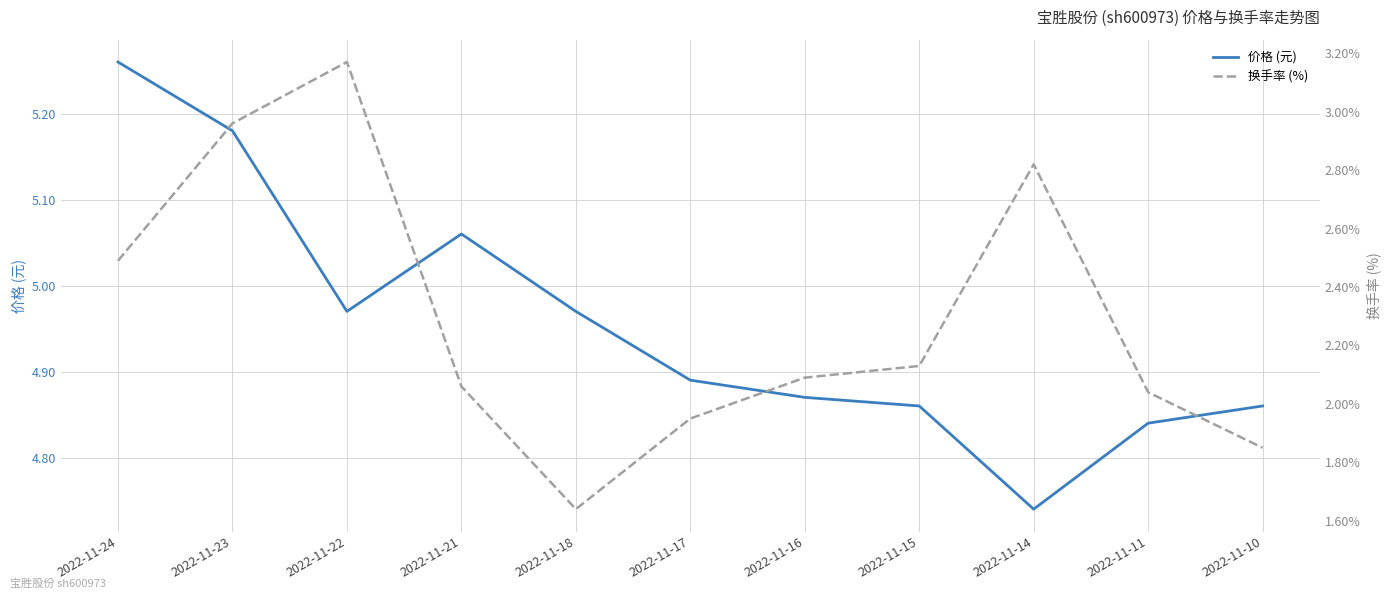

At which category is the sum across all series the highest?

2022-11-23